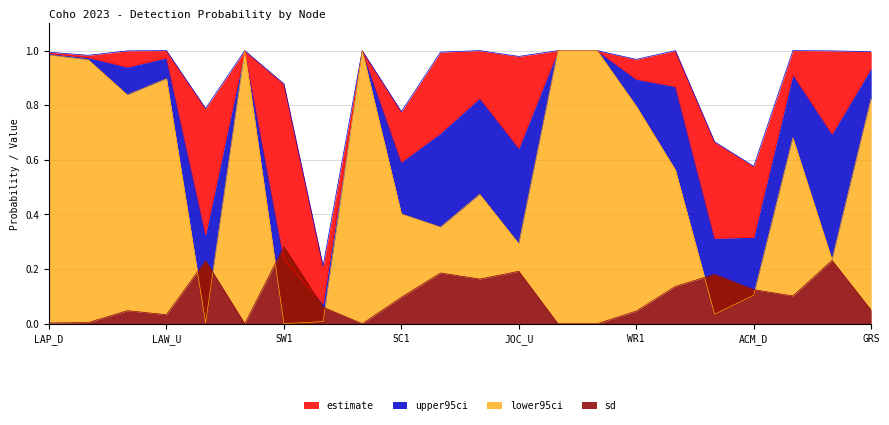

Rank the series by their average value, from lowest to highest.

sd, lower95ci, estimate, upper95ci